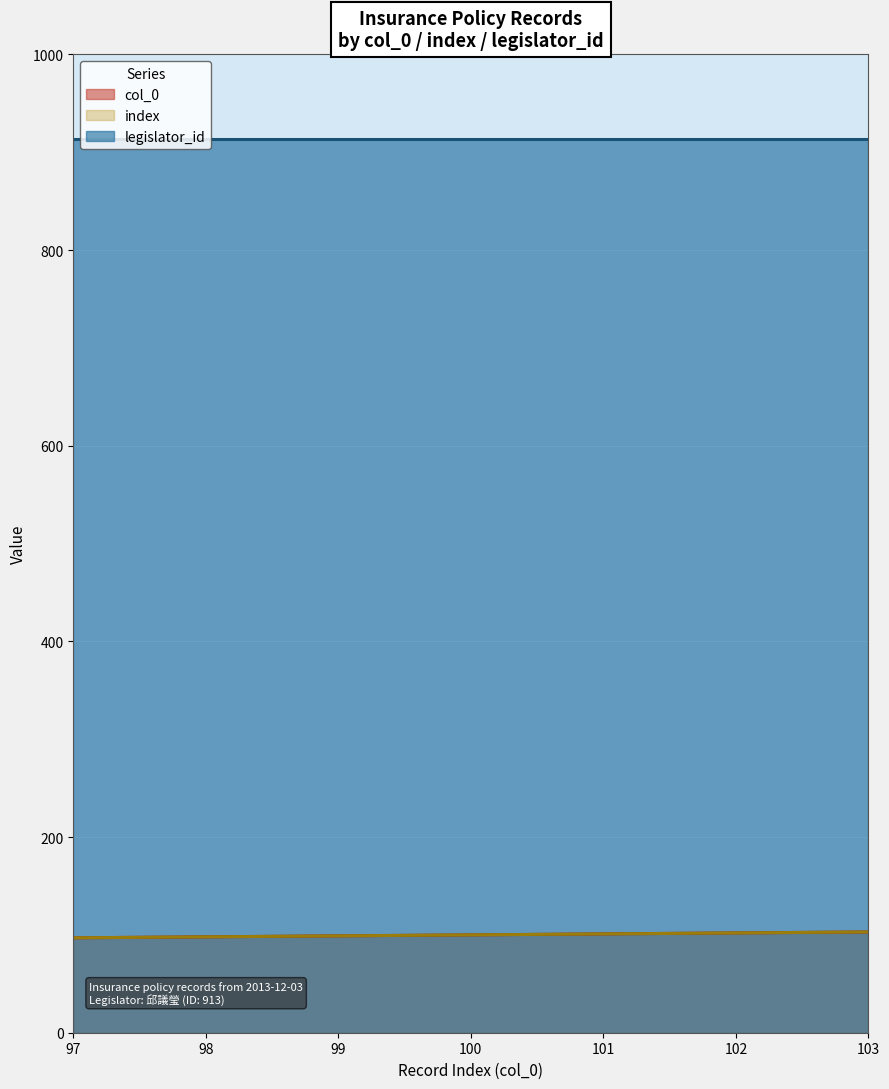

Does the chart display data point markers on the line(s)?

No